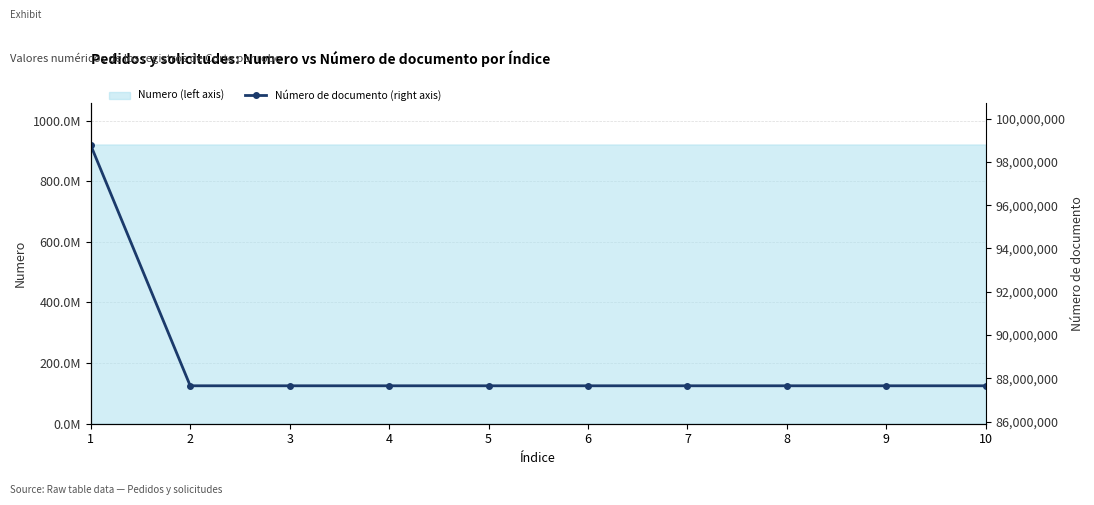

Is it true that the value at 3 is 87654322?

True